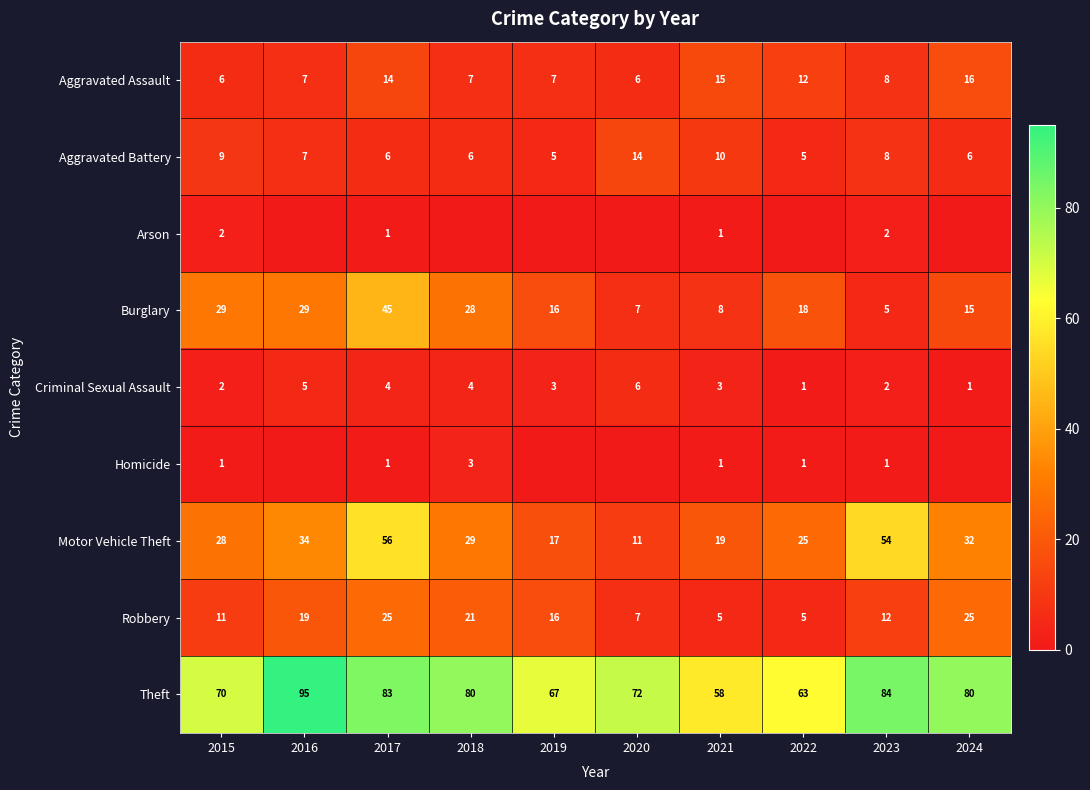

Is the value of Aggravated Battery at 2016 greater than the value of Homicide at 2023?

Yes